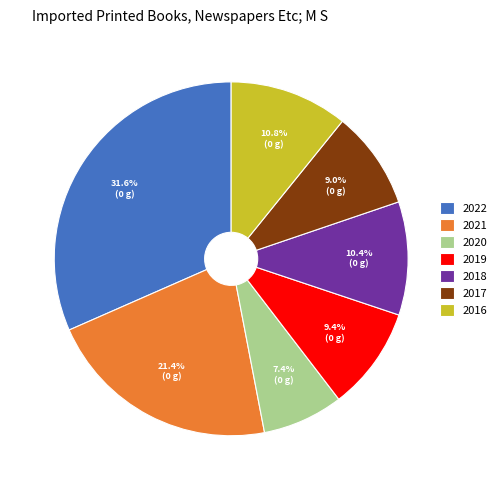

Approximately how many times larger is the value at 2019 compared to 2021?

0.4